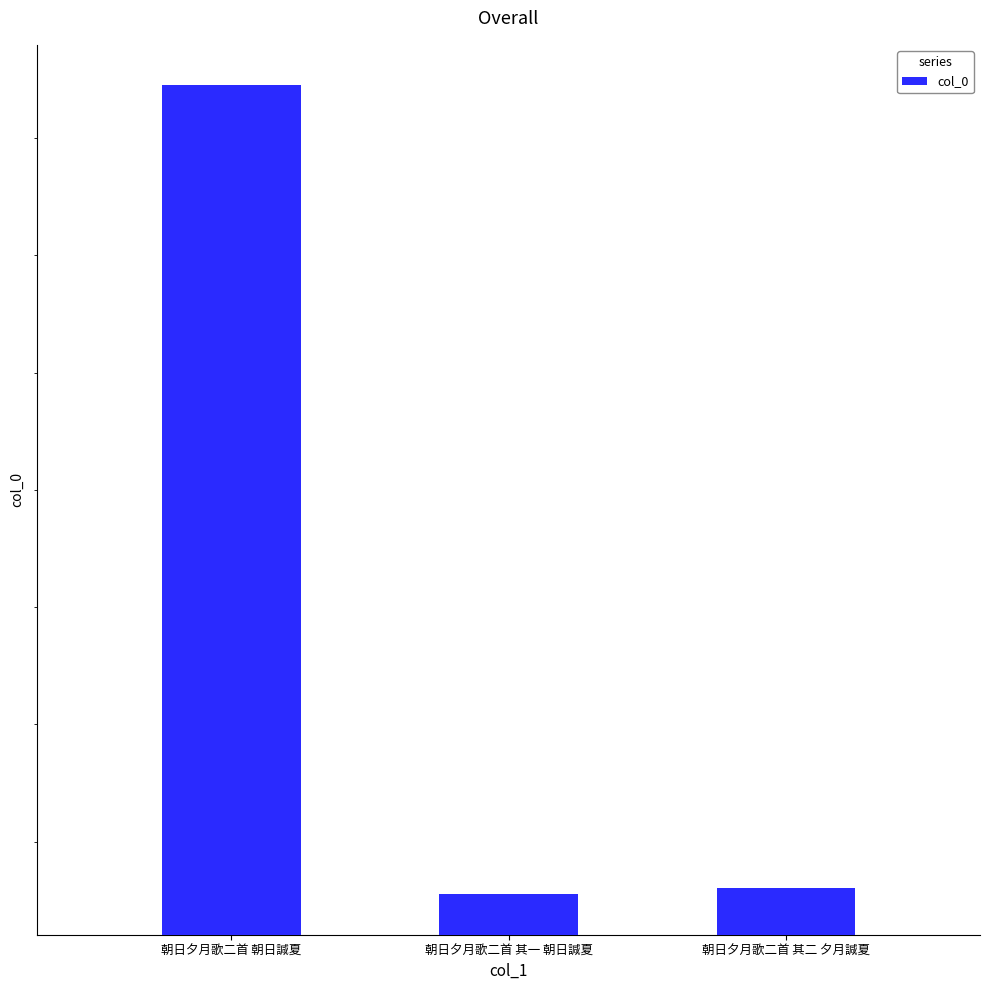

What is the value of the 1st bar from the left?

1145869